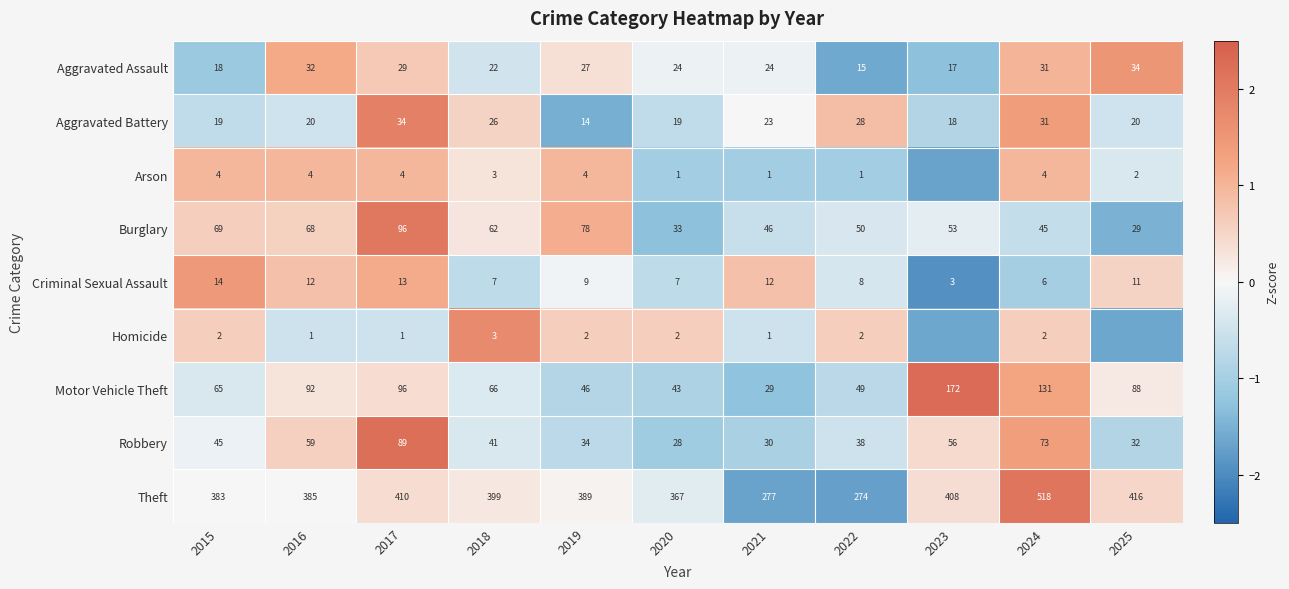

Which series changed the most between 2015 and 2022?

Theft